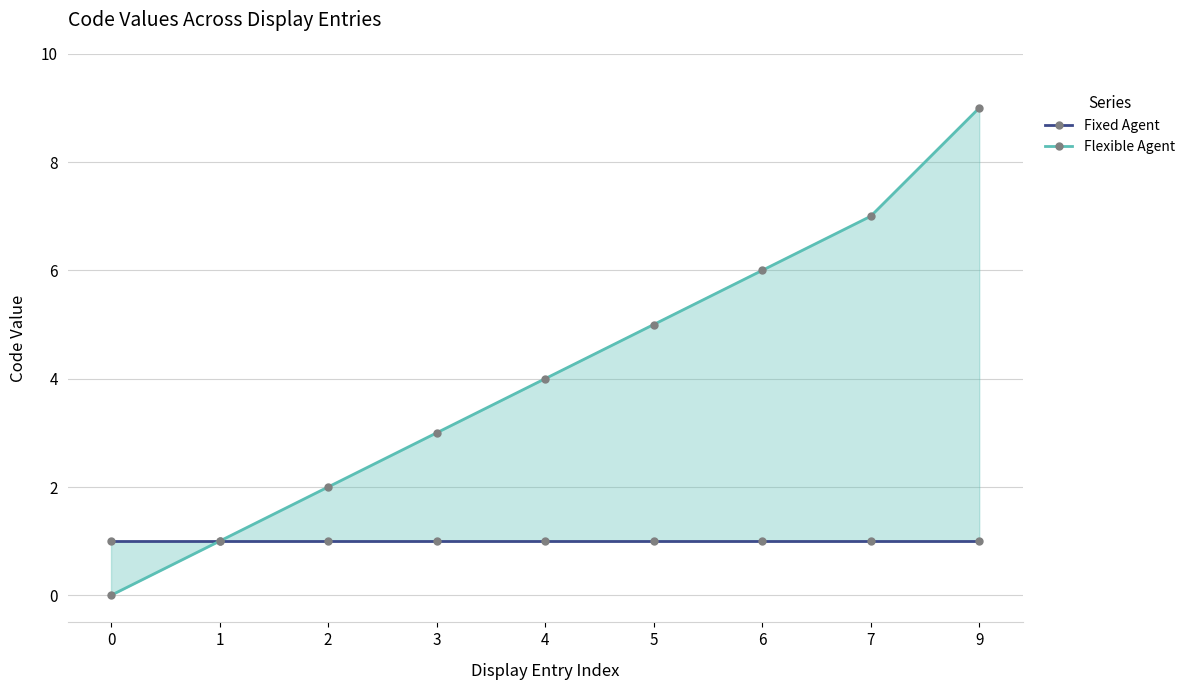

What is the average value of the Fixed Agent series?

1